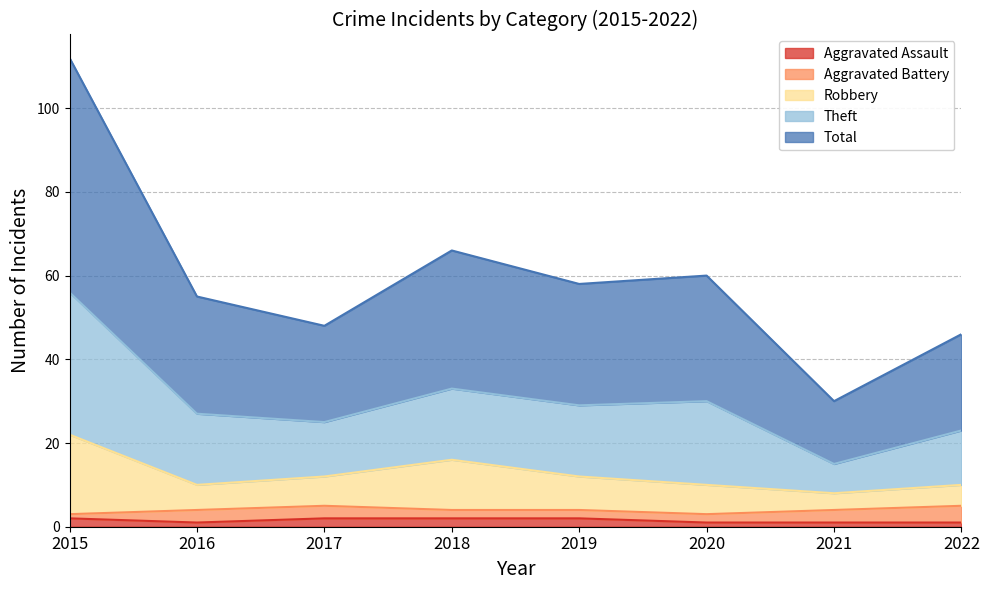

What is the maximum value shown in the chart?

112